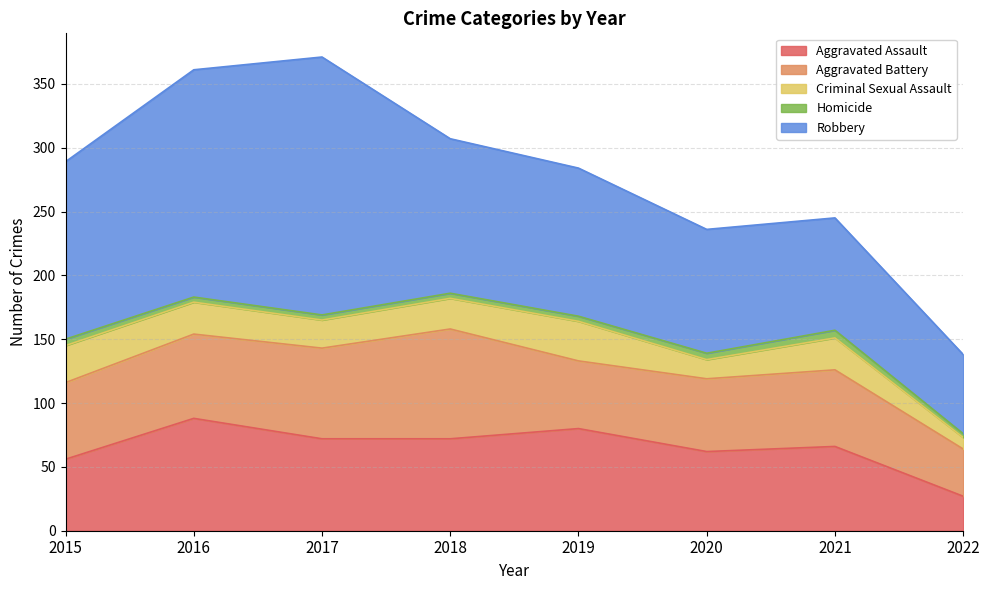

What is the difference between the maximum and minimum values in the Criminal Sexual Assault series?

22